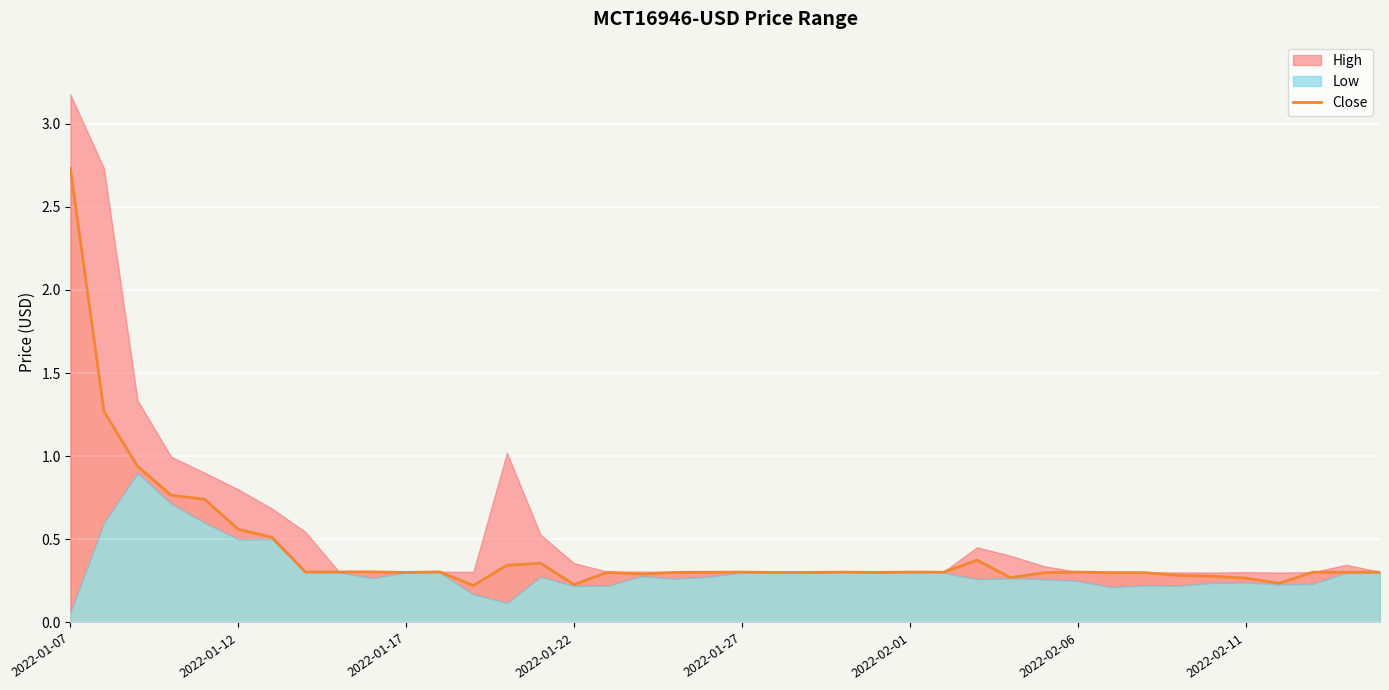

What is the sum of all values?

17.3